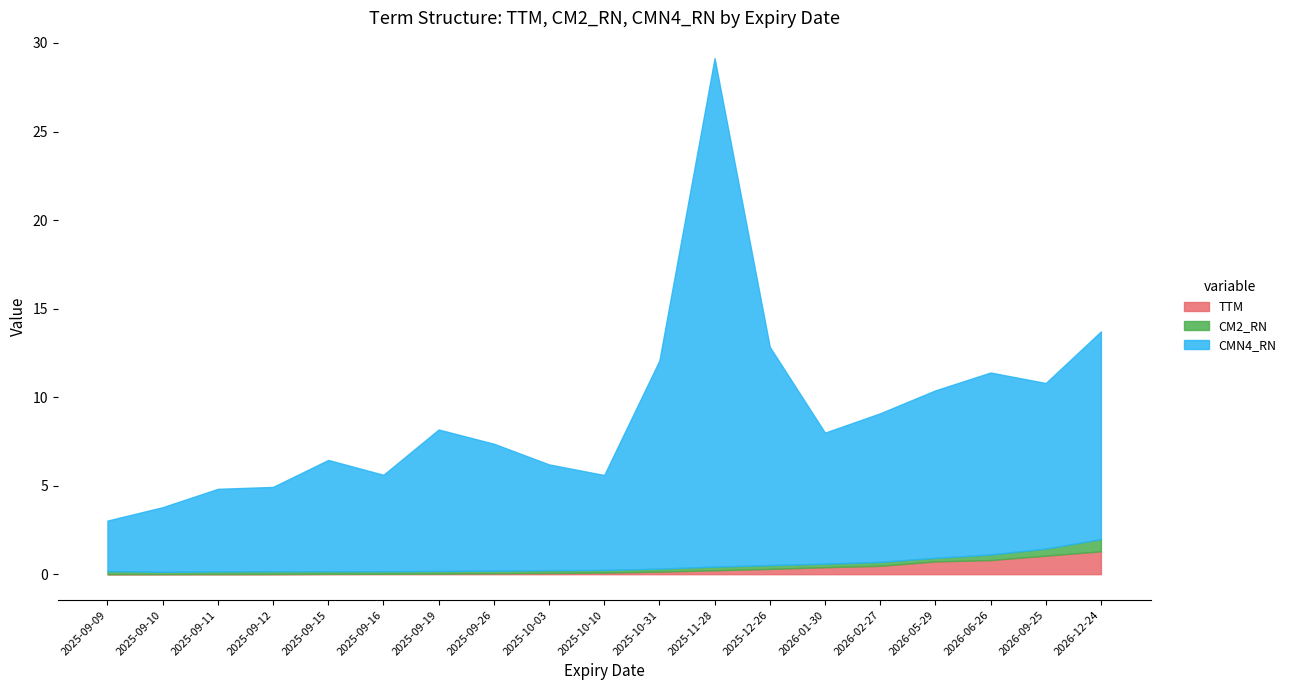

Reading left to right, extract all data points from this chart.

TTM: 0.0	0.0	0.0	0.0	0.0	0.0	0.0	0.0	0.1	0.1	0.1	0.2	0.3	0.4	0.5	0.7	0.8	1.0	1.3
CM2_RN: 0.2	0.1	0.1	0.2	0.1	0.1	0.2	0.1	0.2	0.2	0.2	0.2	0.2	0.2	0.2	0.2	0.3	0.4	0.7
CMN4_RN: 2.9	3.6	4.7	4.8	6.3	5.5	8.0	7.2	6.0	5.4	11.8	28.7	12.3	7.4	8.4	9.5	10.3	9.4	11.7